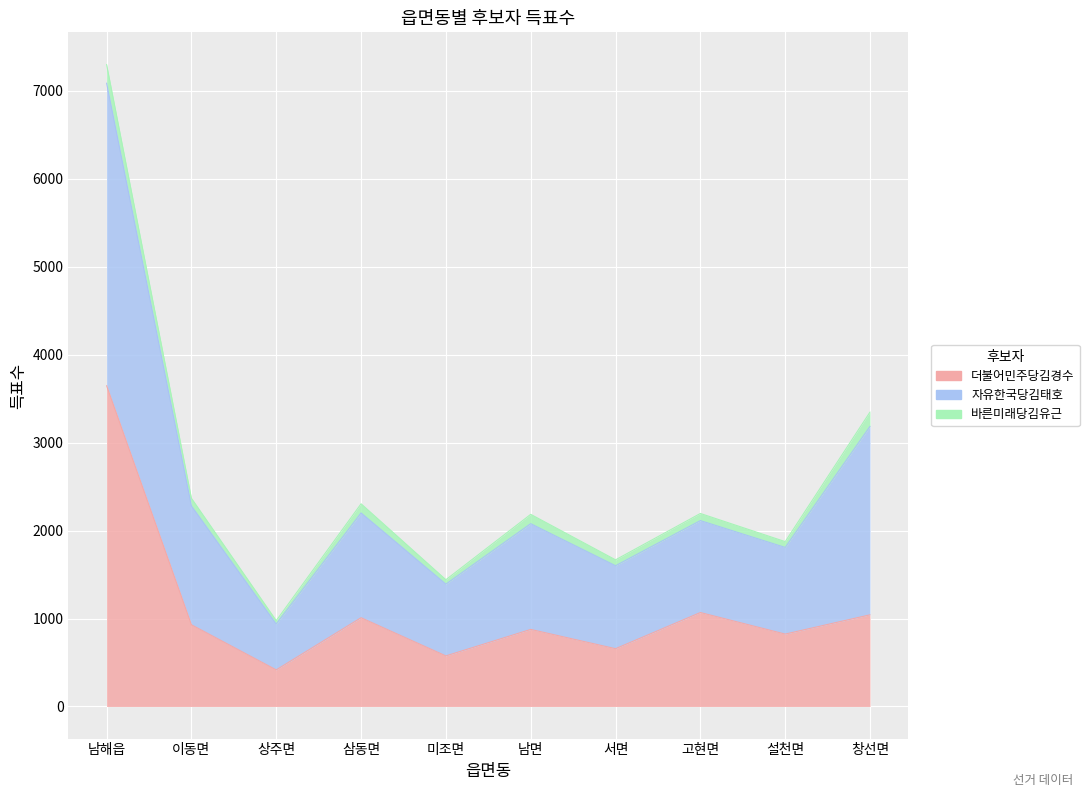

What is the difference between the maximum and minimum values in the 더불어민주당김경수 series?

3231